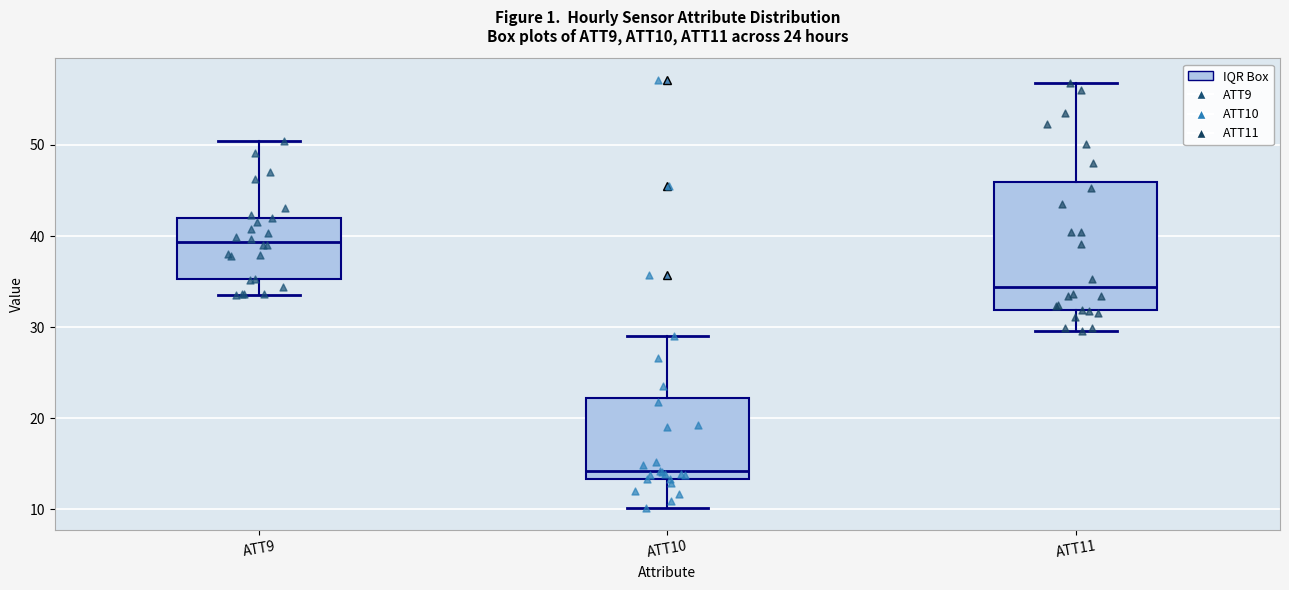

Which box has the highest median line?

ATT9